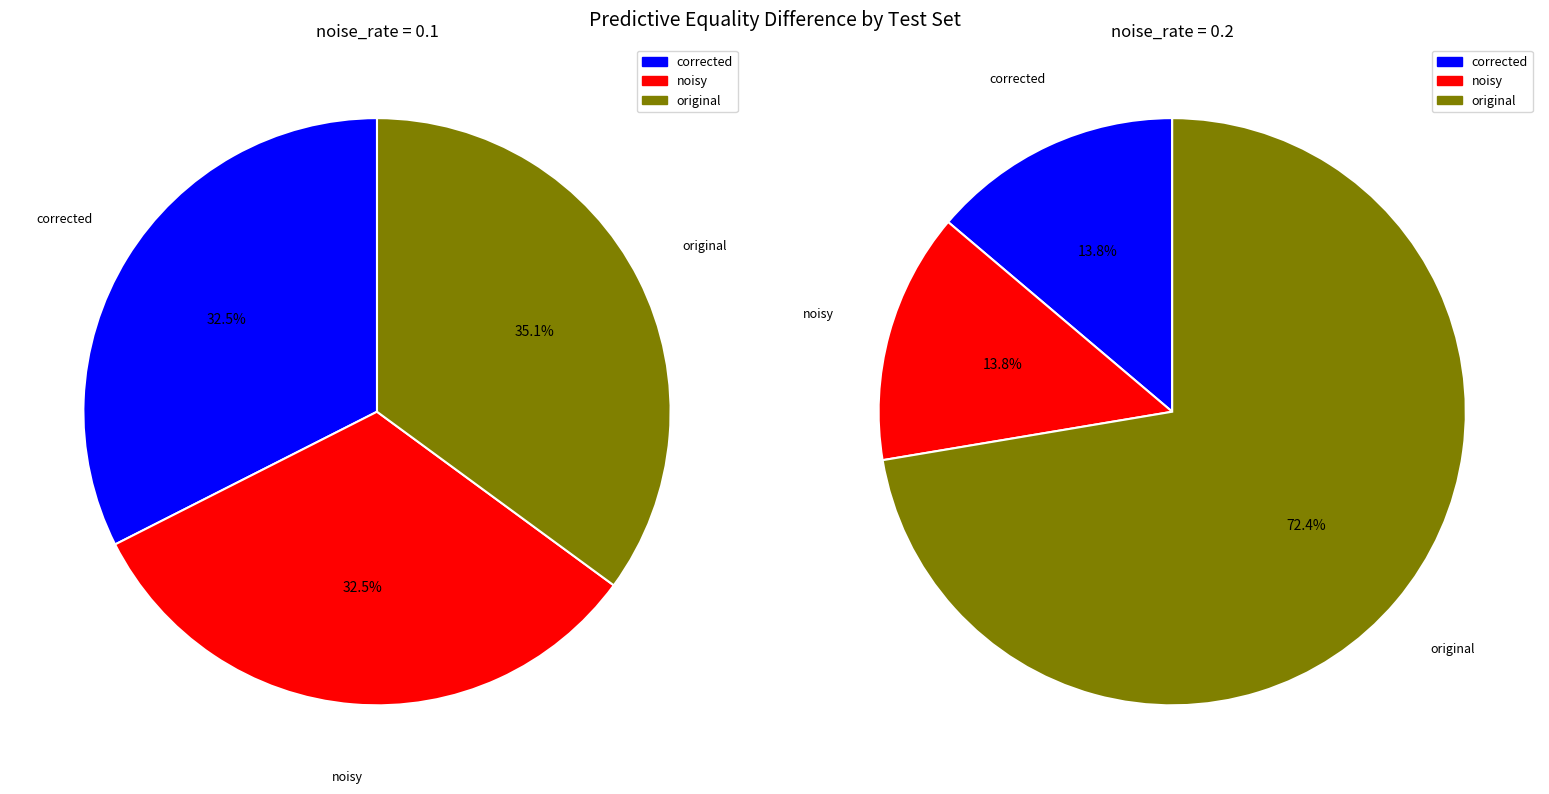

How many segments does this pie chart have?

3